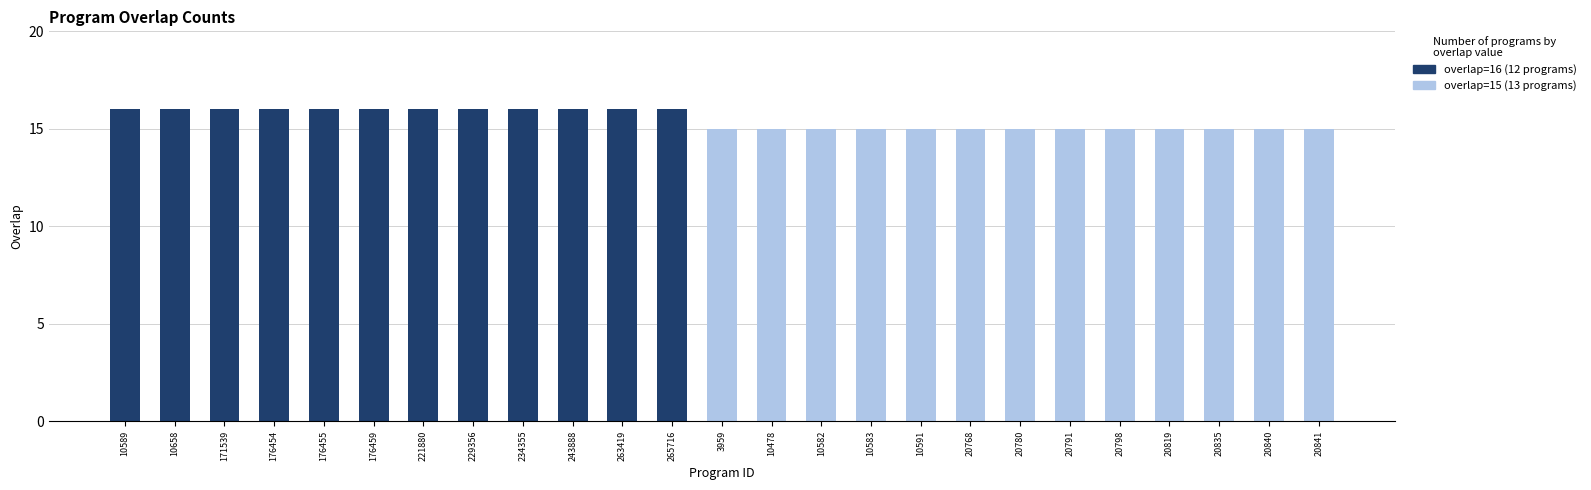

Reading right to left, list all the values displayed in this chart.

overlap=15: 20841=15	20840=15	20835=15	20819=15	20798=15	20791=15	20780=15	20768=15	10591=15	10583=15	10582=15	10478=15	3959=15	265716=0	263419=0	243888=0	234355=0	229356=0	221880=0	176459=0	176455=0	176454=0	171539=0	10658=0	10589=0
overlap=16: 20841=0	20840=0	20835=0	20819=0	20798=0	20791=0	20780=0	20768=0	10591=0	10583=0	10582=0	10478=0	3959=0	265716=16	263419=16	243888=16	234355=16	229356=16	221880=16	176459=16	176455=16	176454=16	171539=16	10658=16	10589=16